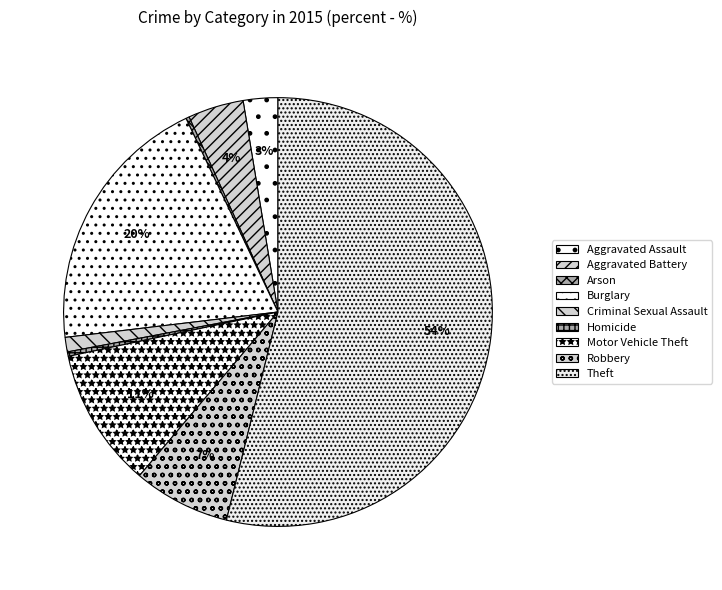

What is the total percentage of Homicide and Aggravated Battery?

4.5%